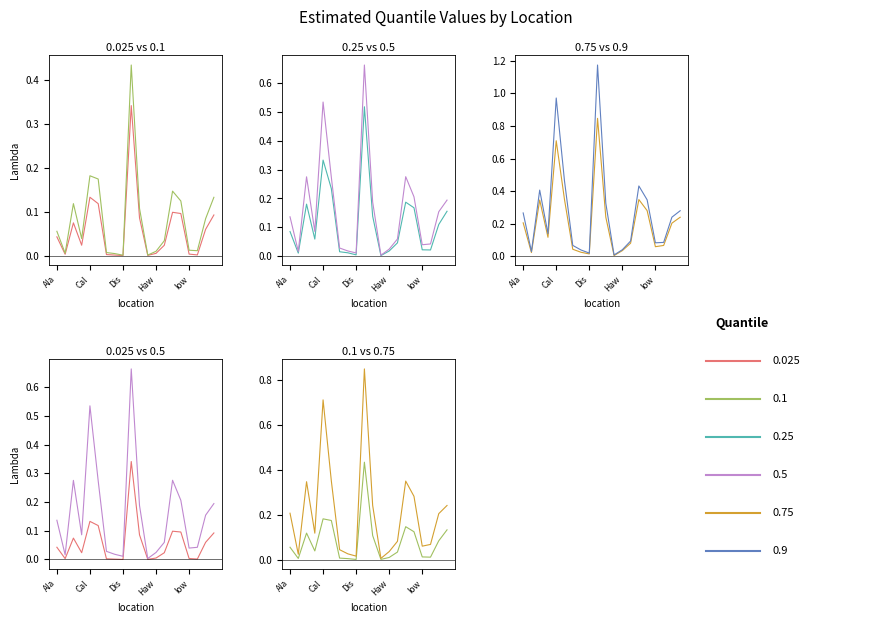

True or false: 0.5 and 0.9 cross at least once.

False